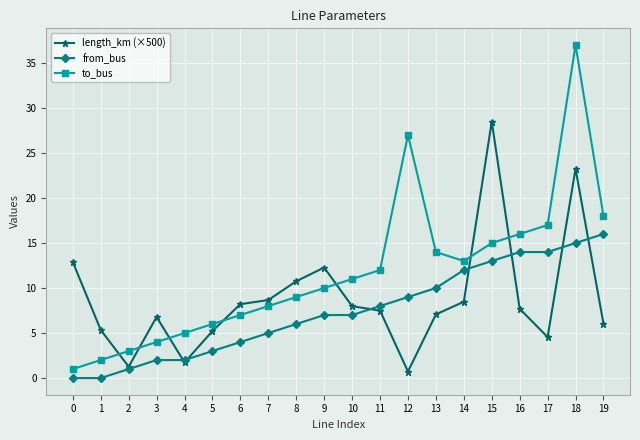

At which category does the chart reach its peak across all series?

18